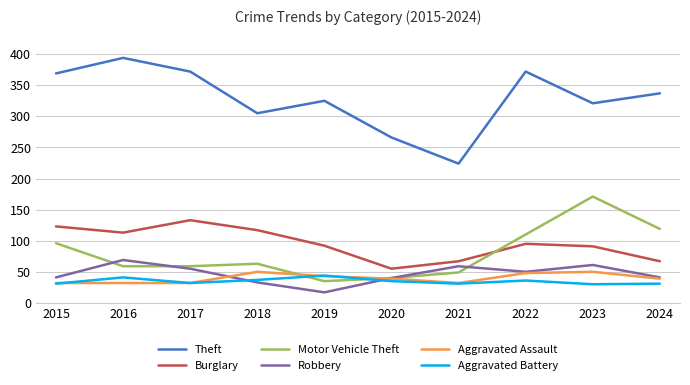

True or false: Theft has a value of 529 at 2019.

False